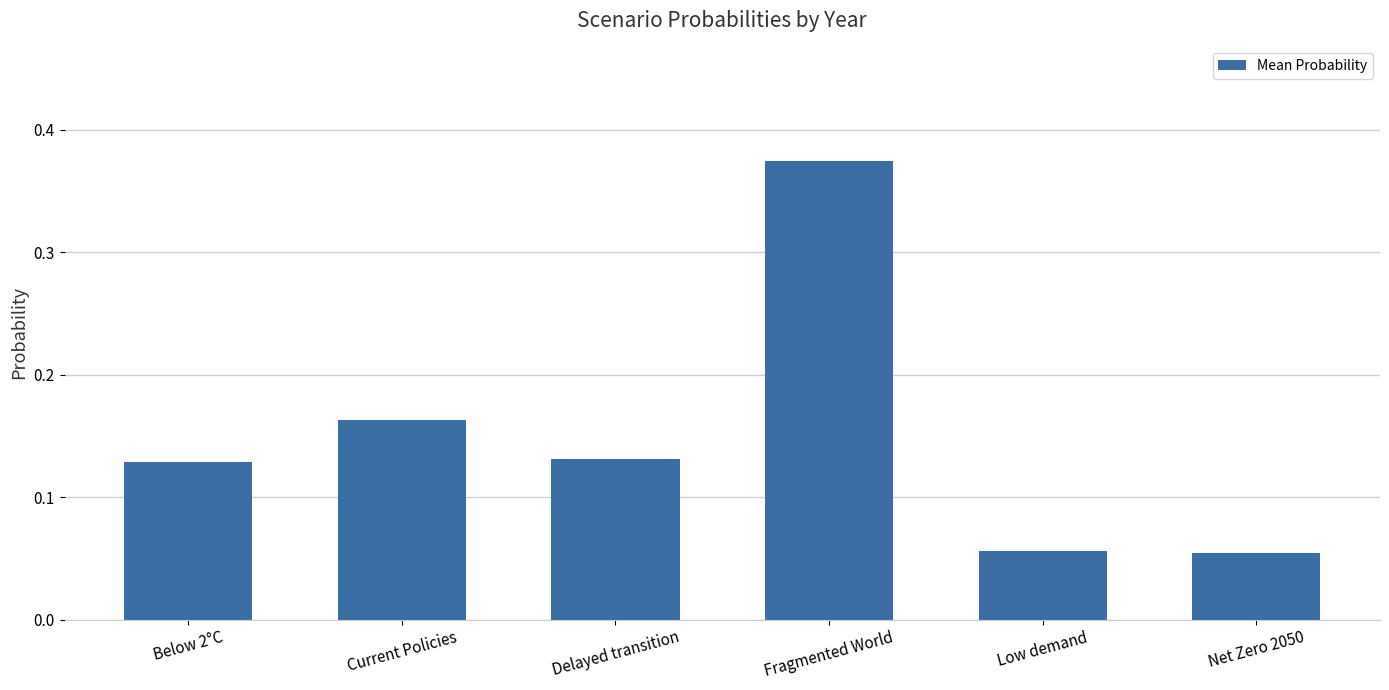

Count the values in the range 0 to 1.

6